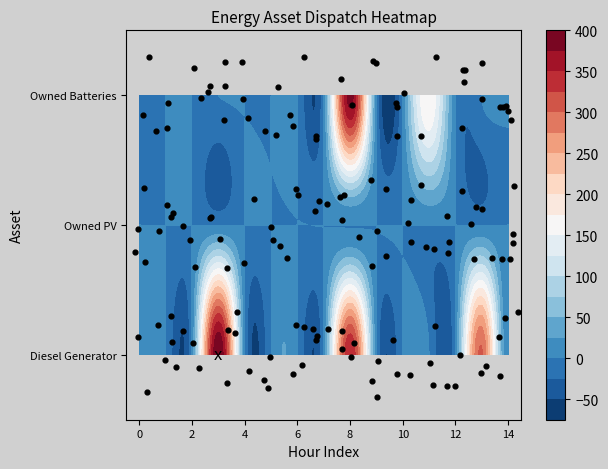

True or false: Owned Batteries has a value of 0 at 14.

True